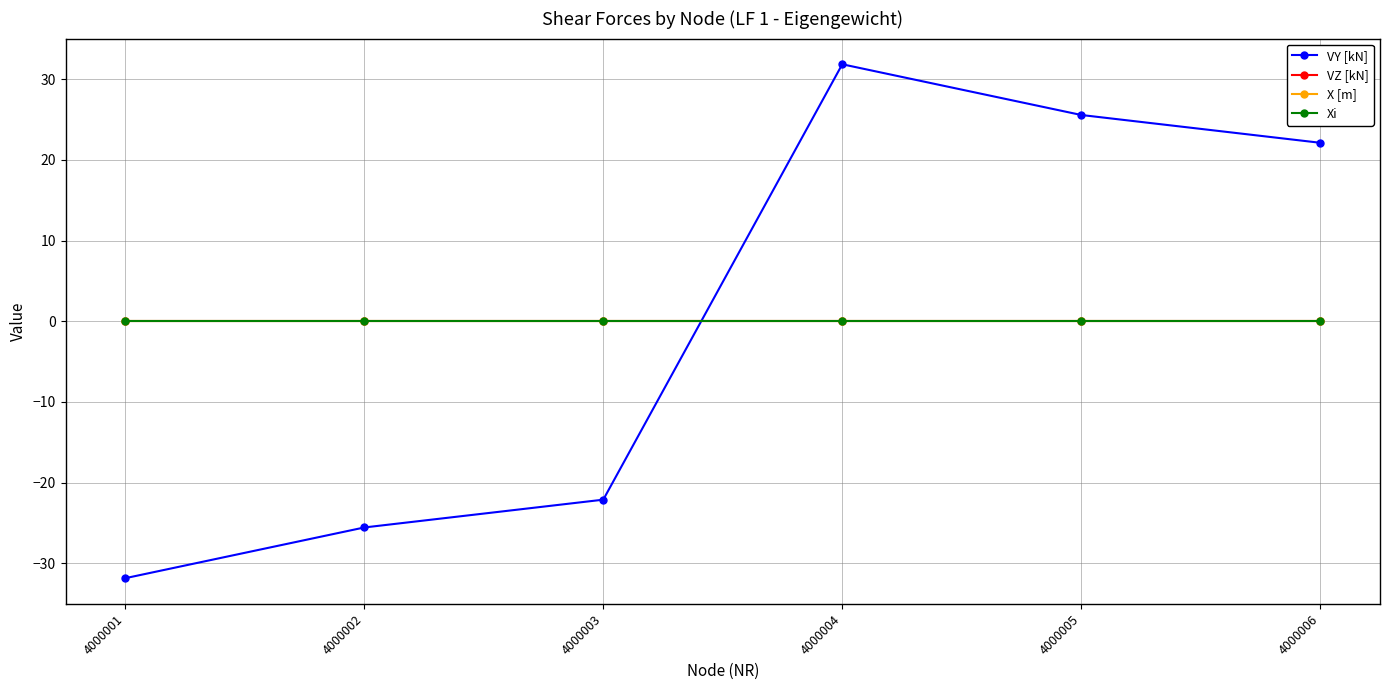

Does the chart have visible grid lines?

Yes